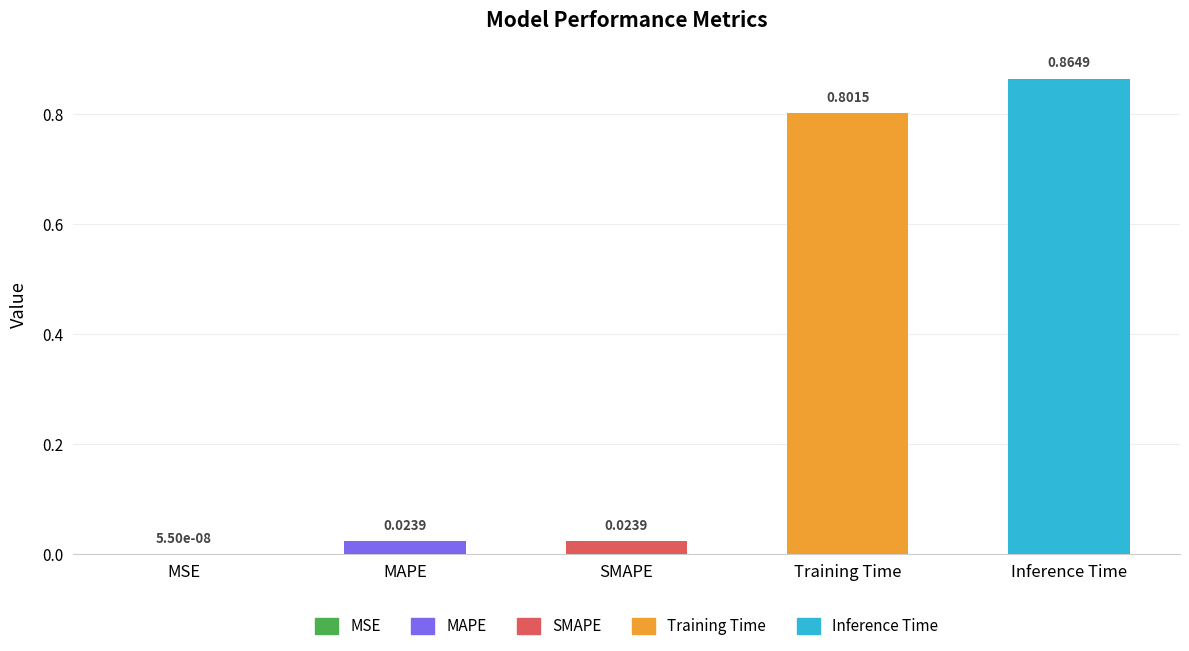

At which label is the value closest to 0?

MSE